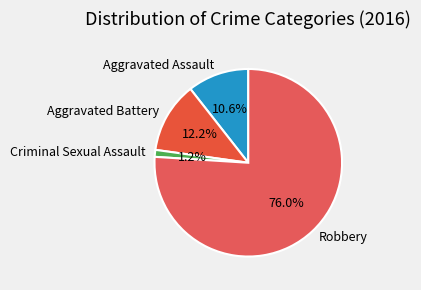

To the nearest percent, what percentage of the pie is Aggravated Battery?

12%